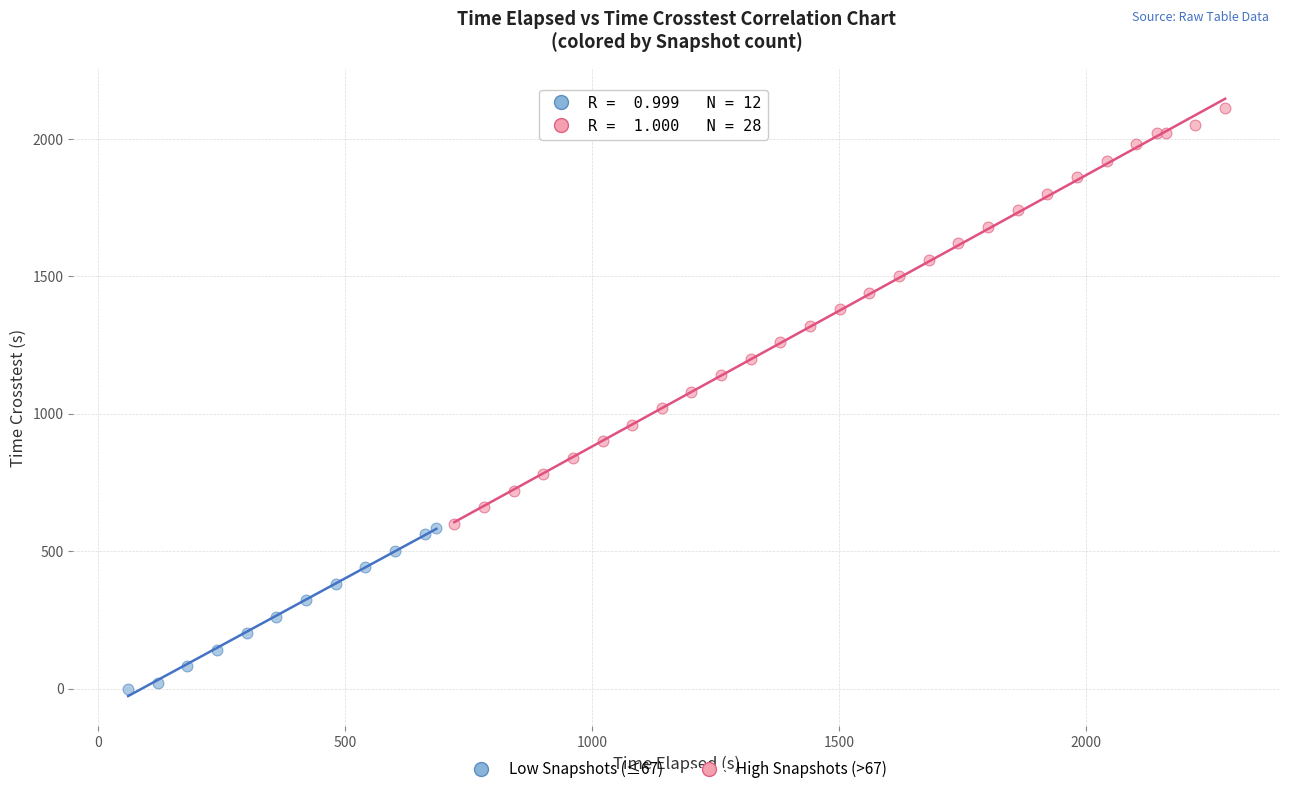

Which series has the widest spread of Y values?

High Snapshots (>67)